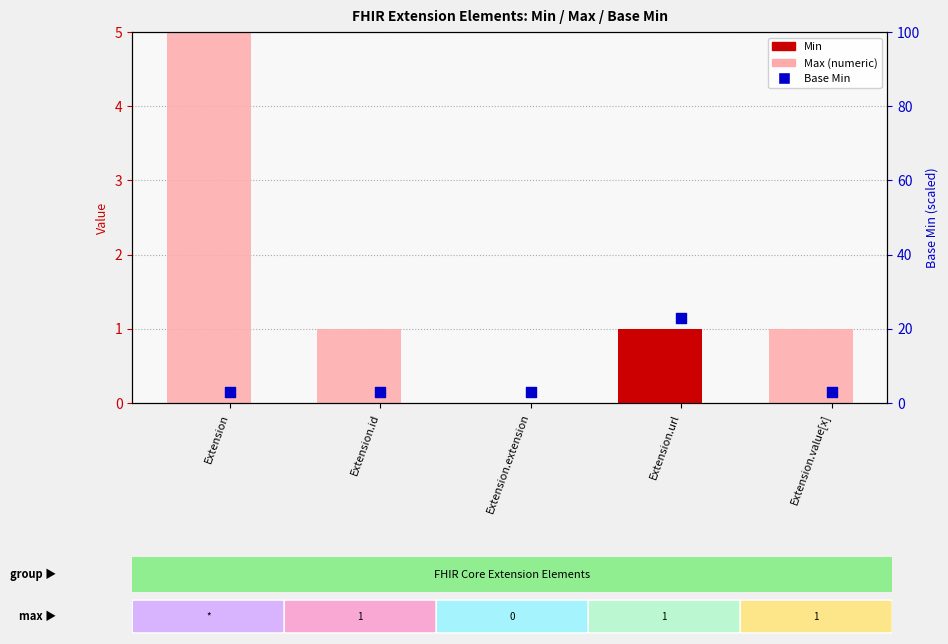

Which series reaches the maximum Y coordinate?

Max (numeric)